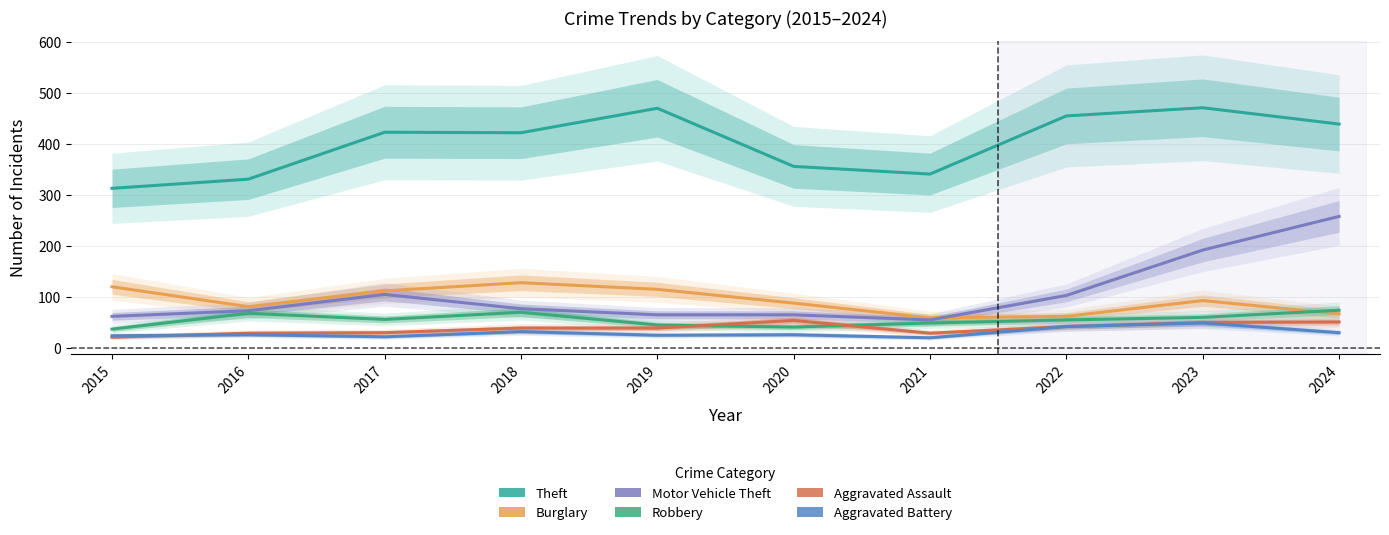

What is the value of the Robbery point at the 3rd from the left?

56